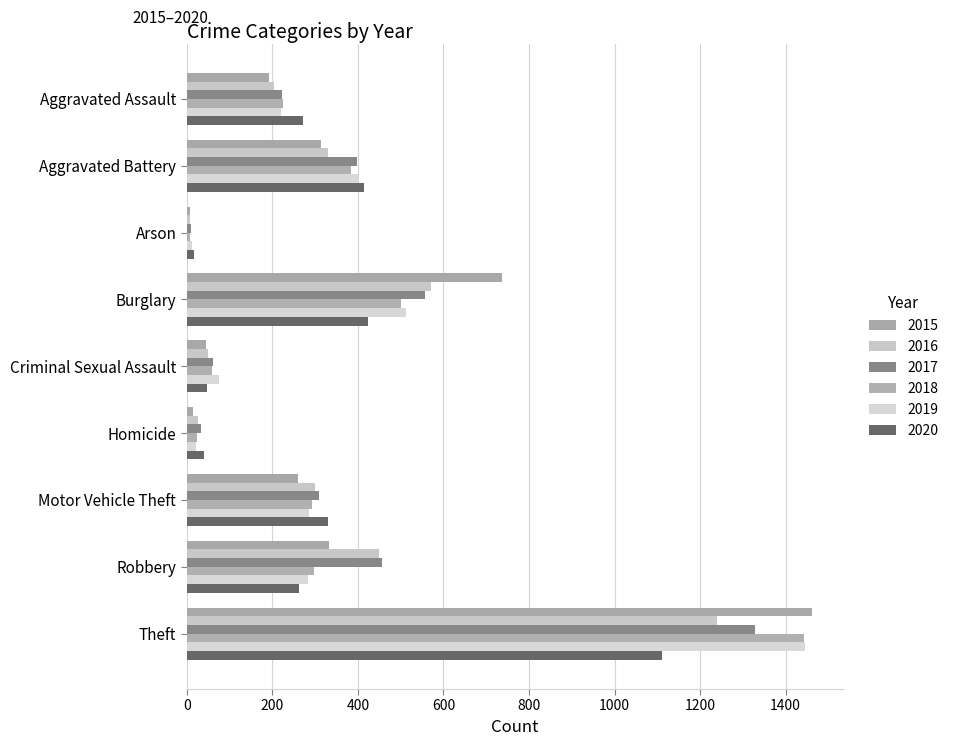

Reading right to left, list all the values displayed in this chart.

2015: Theft=1461	Robbery=332	Motor Vehicle Theft=260	Homicide=15	Criminal Sexual Assault=46	Burglary=736	Arson=8	Aggravated Battery=314	Aggravated Assault=193
2016: Theft=1240	Robbery=449	Motor Vehicle Theft=300	Homicide=26	Criminal Sexual Assault=50	Burglary=571	Arson=7	Aggravated Battery=330	Aggravated Assault=204
2017: Theft=1328	Robbery=457	Motor Vehicle Theft=308	Homicide=33	Criminal Sexual Assault=61	Burglary=558	Arson=10	Aggravated Battery=397	Aggravated Assault=223
2018: Theft=1444	Robbery=297	Motor Vehicle Theft=293	Homicide=25	Criminal Sexual Assault=59	Burglary=500	Arson=7	Aggravated Battery=385	Aggravated Assault=224
2019: Theft=1445	Robbery=283	Motor Vehicle Theft=285	Homicide=21	Criminal Sexual Assault=76	Burglary=512	Arson=12	Aggravated Battery=400	Aggravated Assault=221
2020: Theft=1112	Robbery=263	Motor Vehicle Theft=331	Homicide=41	Criminal Sexual Assault=48	Burglary=423	Arson=17	Aggravated Battery=414	Aggravated Assault=272